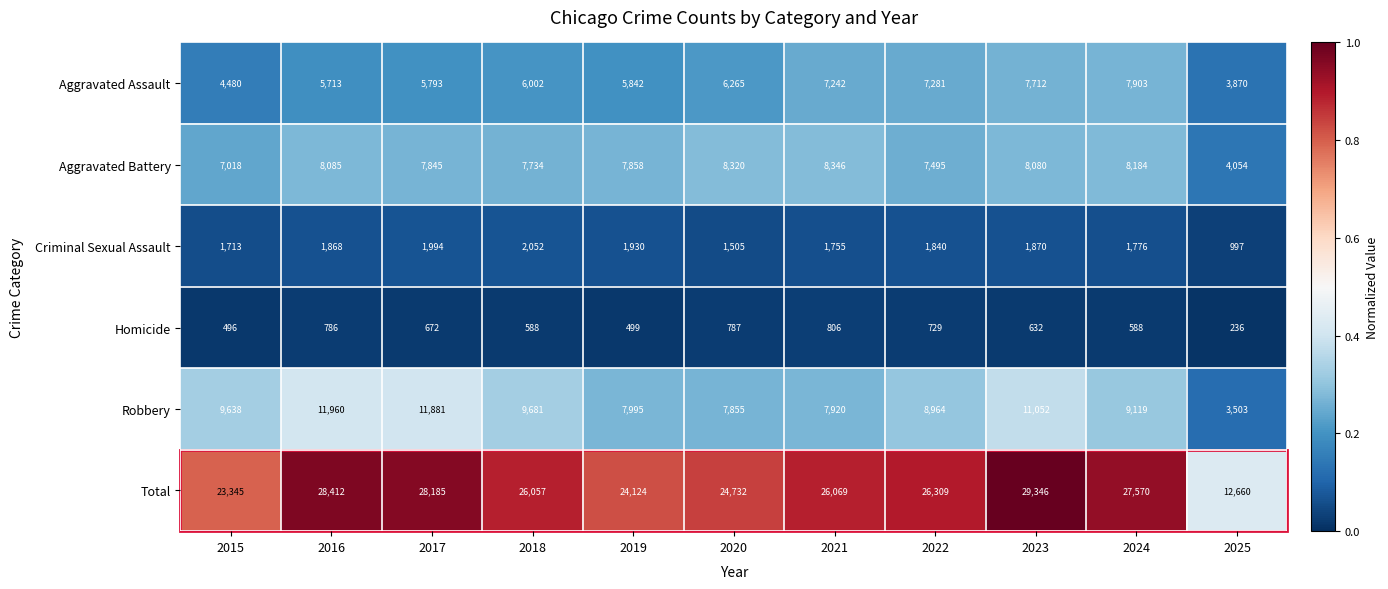

What is the total value across all series at 2023?

58692